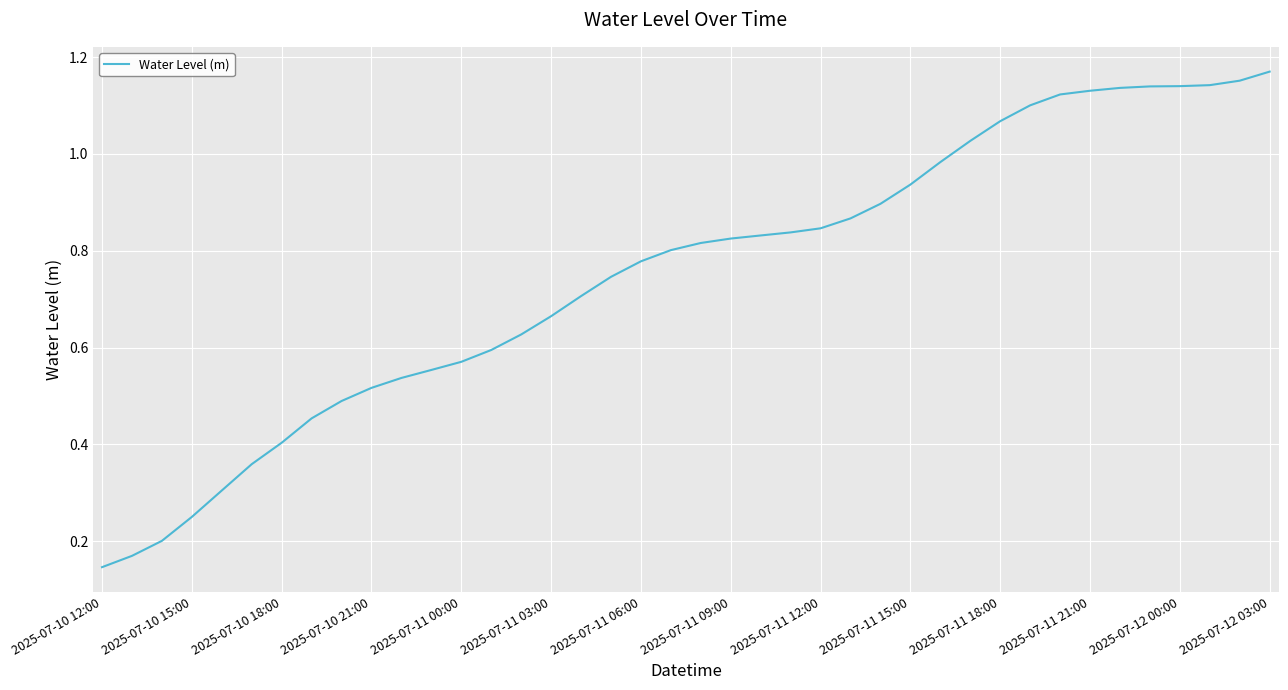

Which label corresponds to the smallest value in the chart?

2025-07-10 12:00